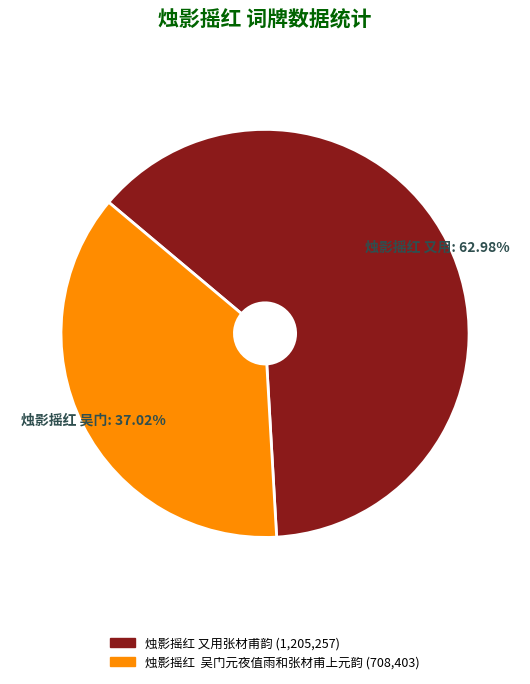

Which slice is the smallest?

烛影摇红 吴门元夜值雨和张材甫上元韵